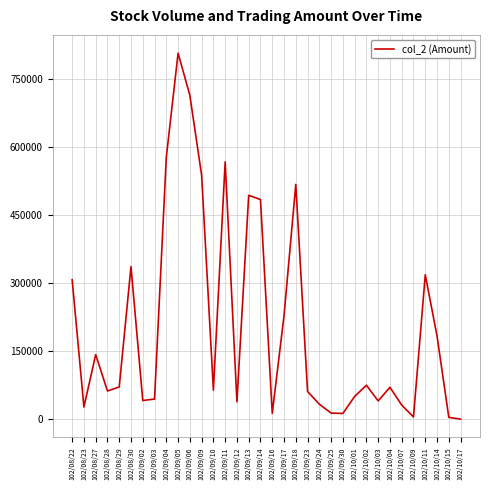

Is it true that the value at 102/08/23 is 27160?

True